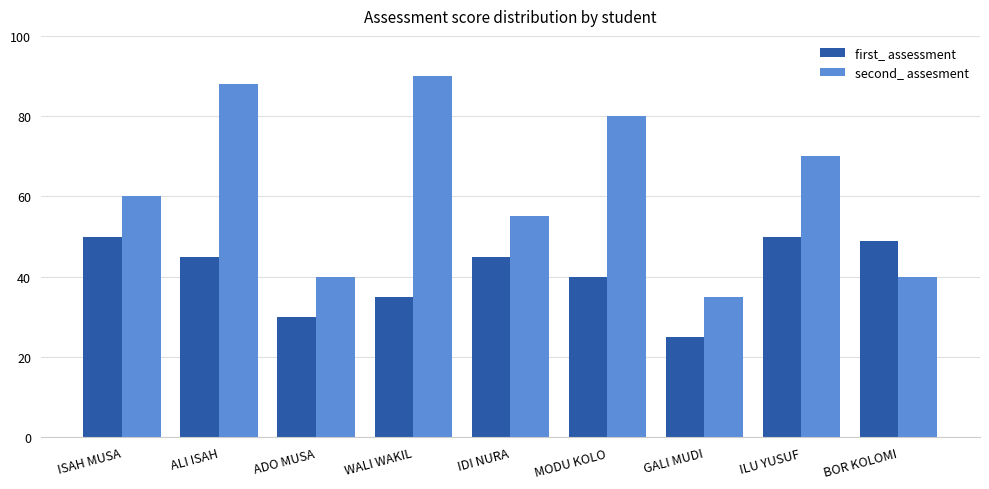

The first_ assessment series shows 80 at ISAH MUSA. True or false?

False